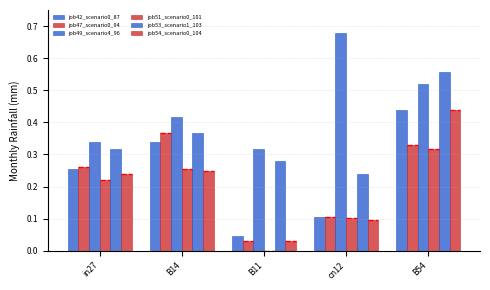

How many groups of bars are there?

5